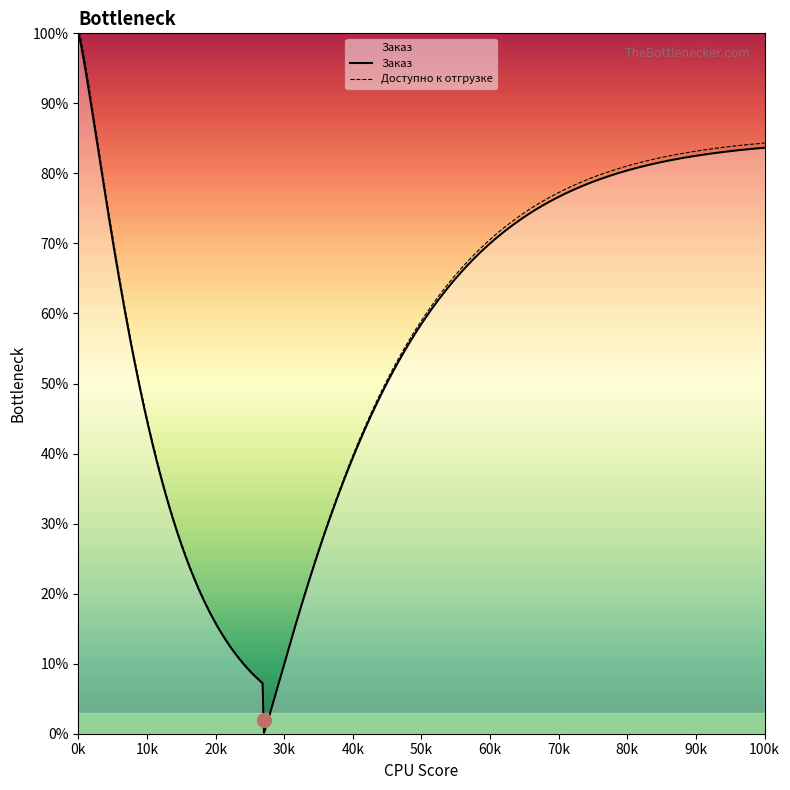

What is the maximum value for Заказ?

100.0